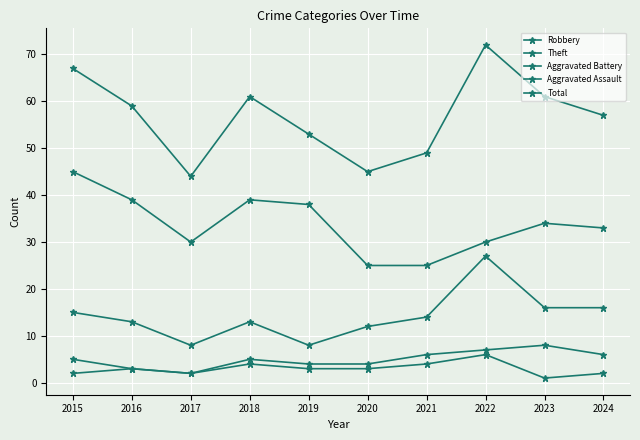

What is the smallest value displayed?

1